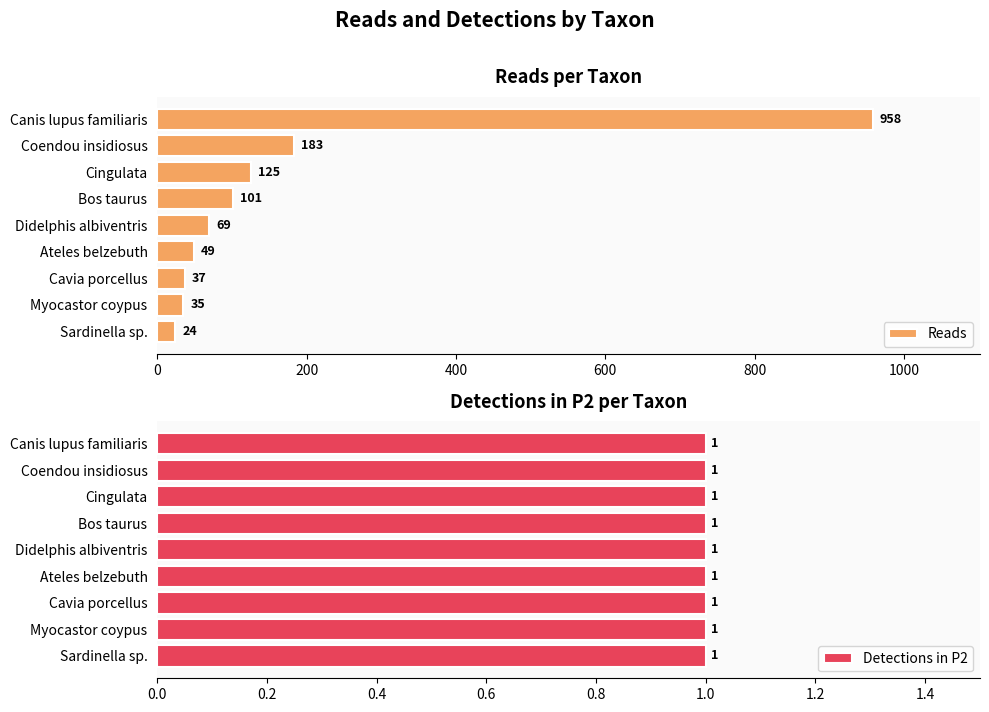

Is it true that Reads equals 37 at Cavia porcellus?

True